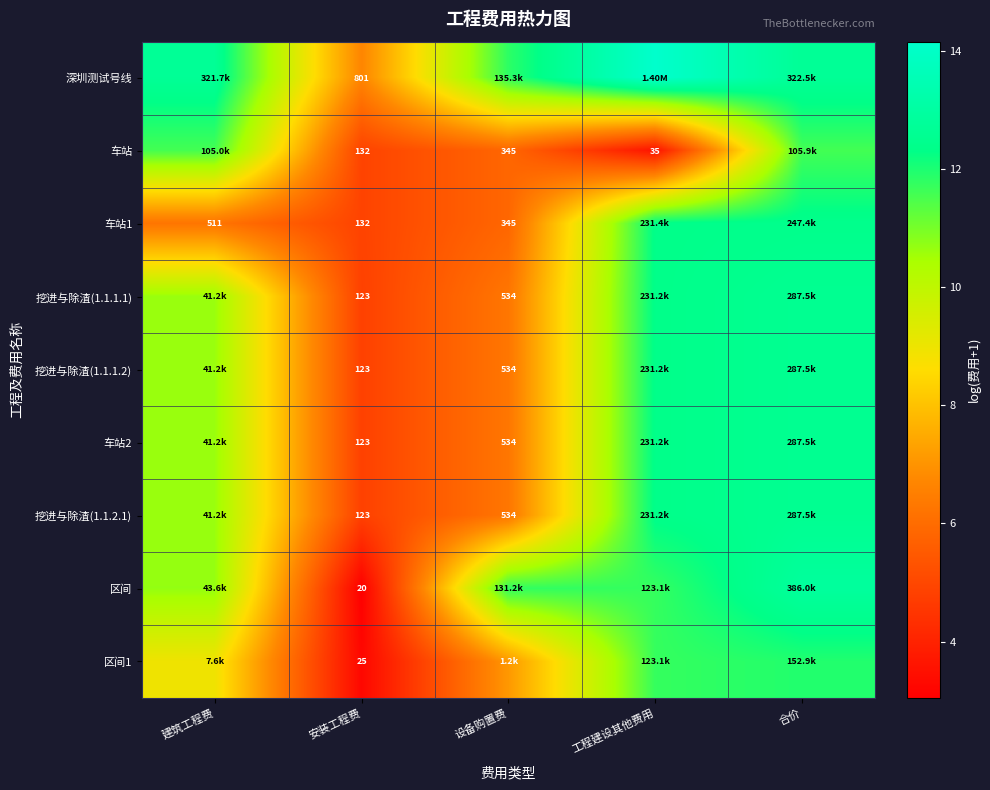

Is it true that 挖进与除渣(1.1.2.1) equals 6.5 at 安装工程费?

False